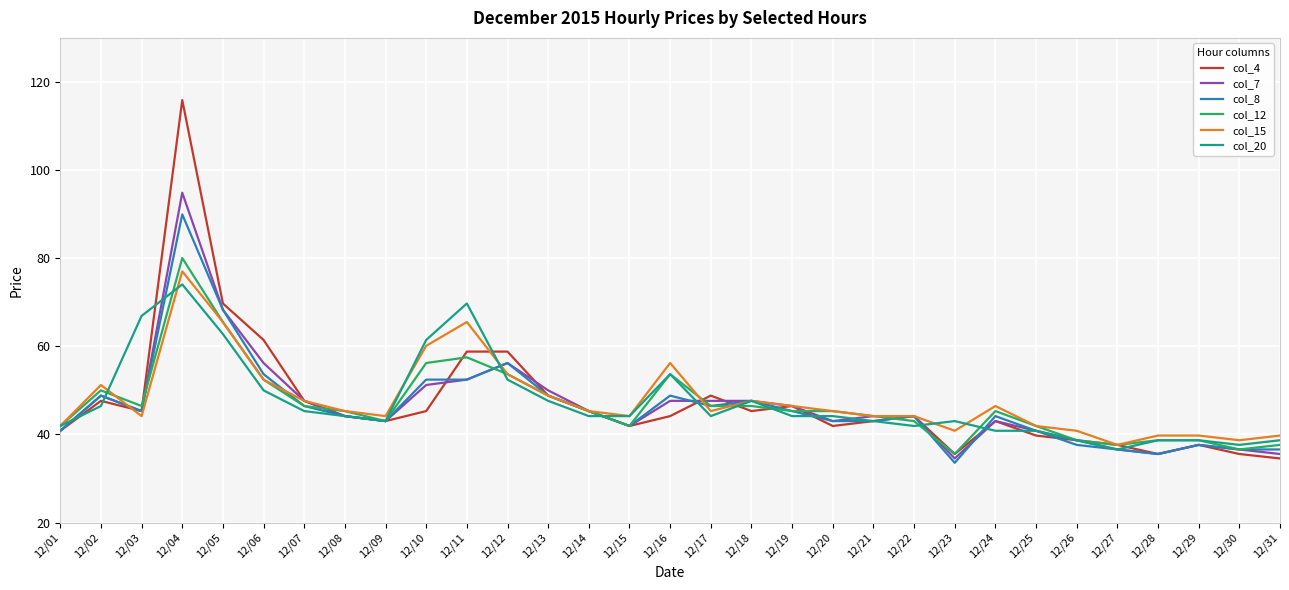

What is the approximate value of col_4 at 12/18?

45.3